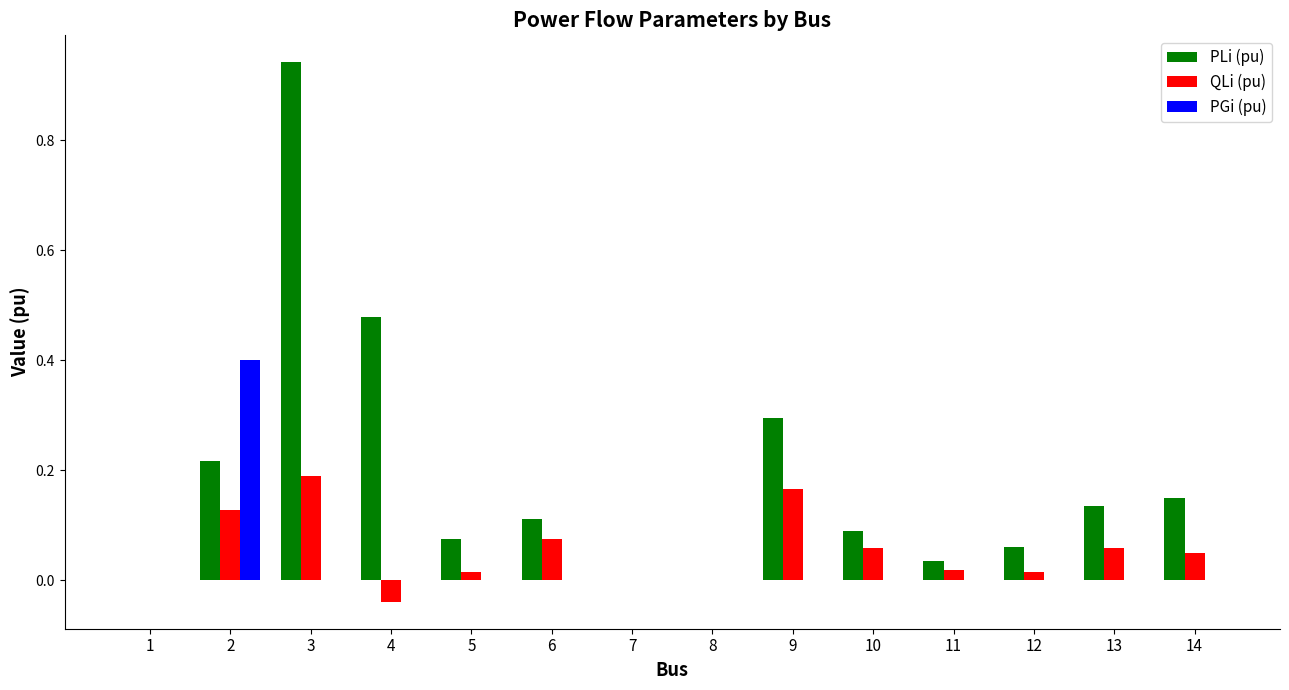

Which series has the largest total across all categories?

PLi (pu)